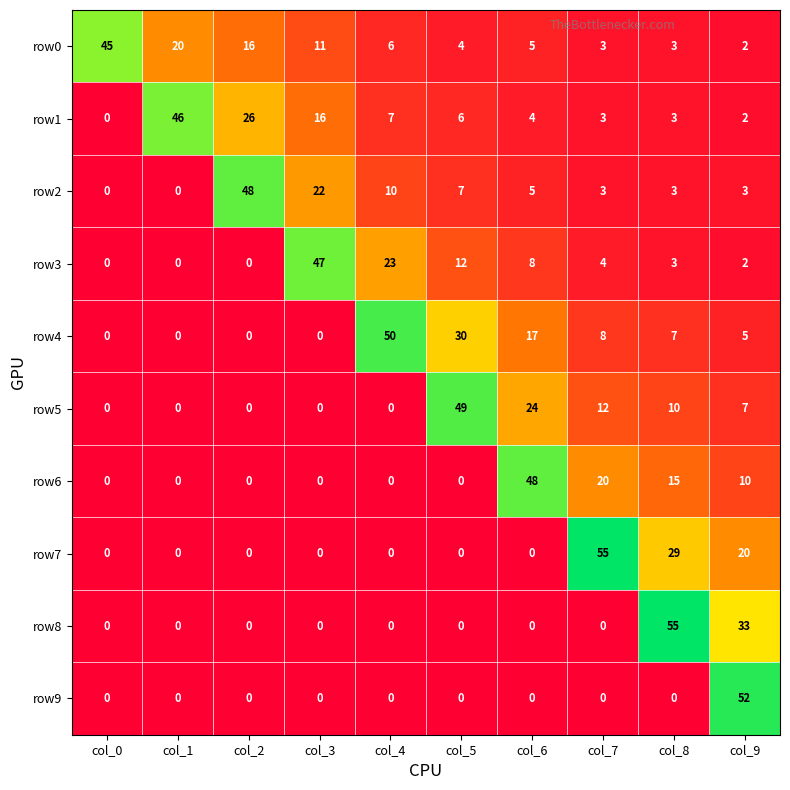

Between col_5 and col_8, which series saw the biggest shift?

row8